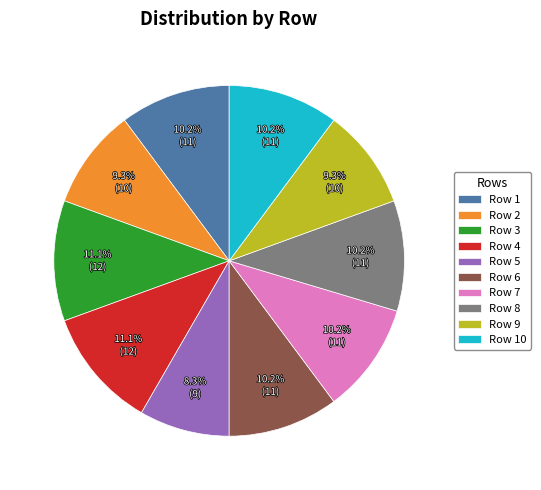

Between Row 3 and Row 6, which is larger?

Row 3